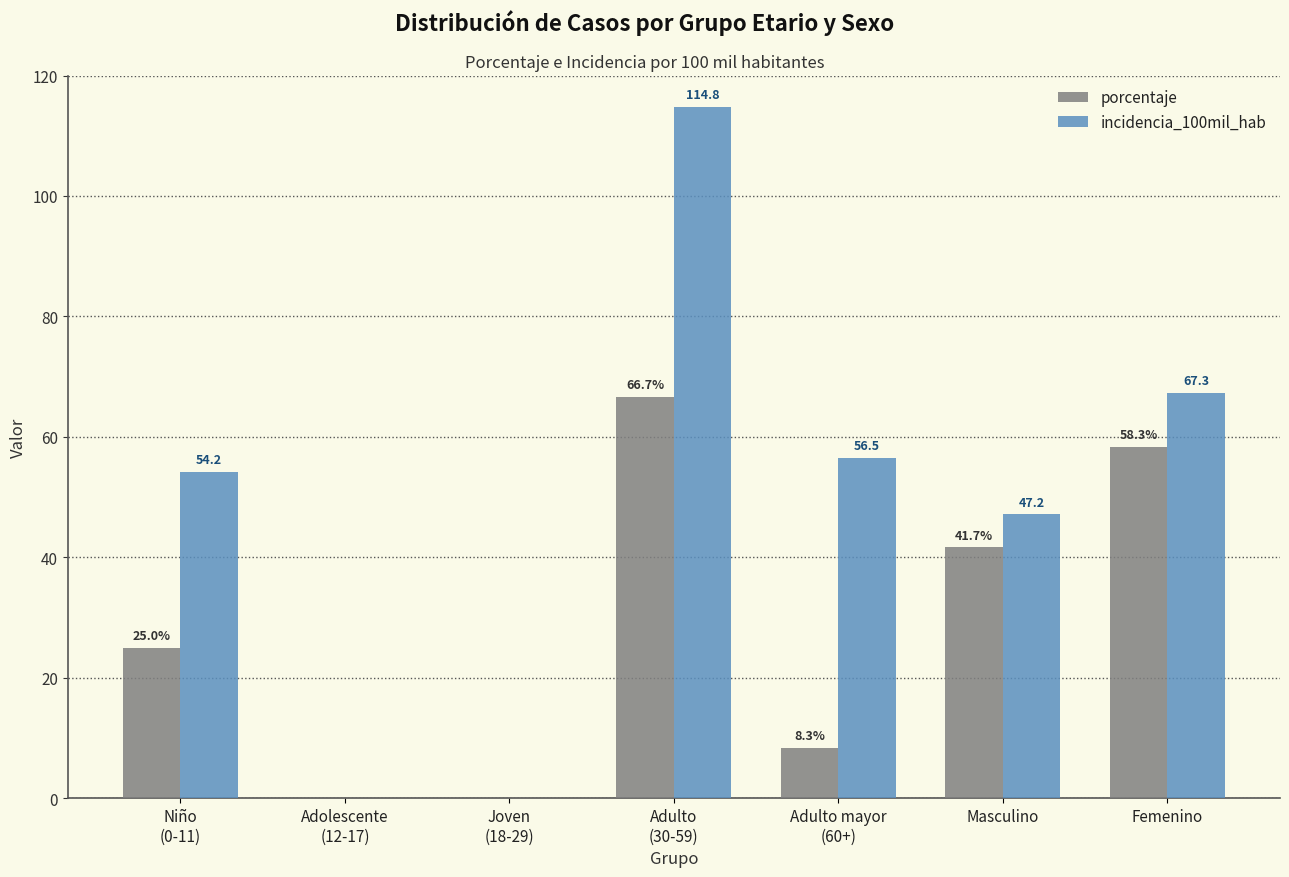

Between Niño
(0-11) and Masculino, which series saw the biggest shift?

porcentaje